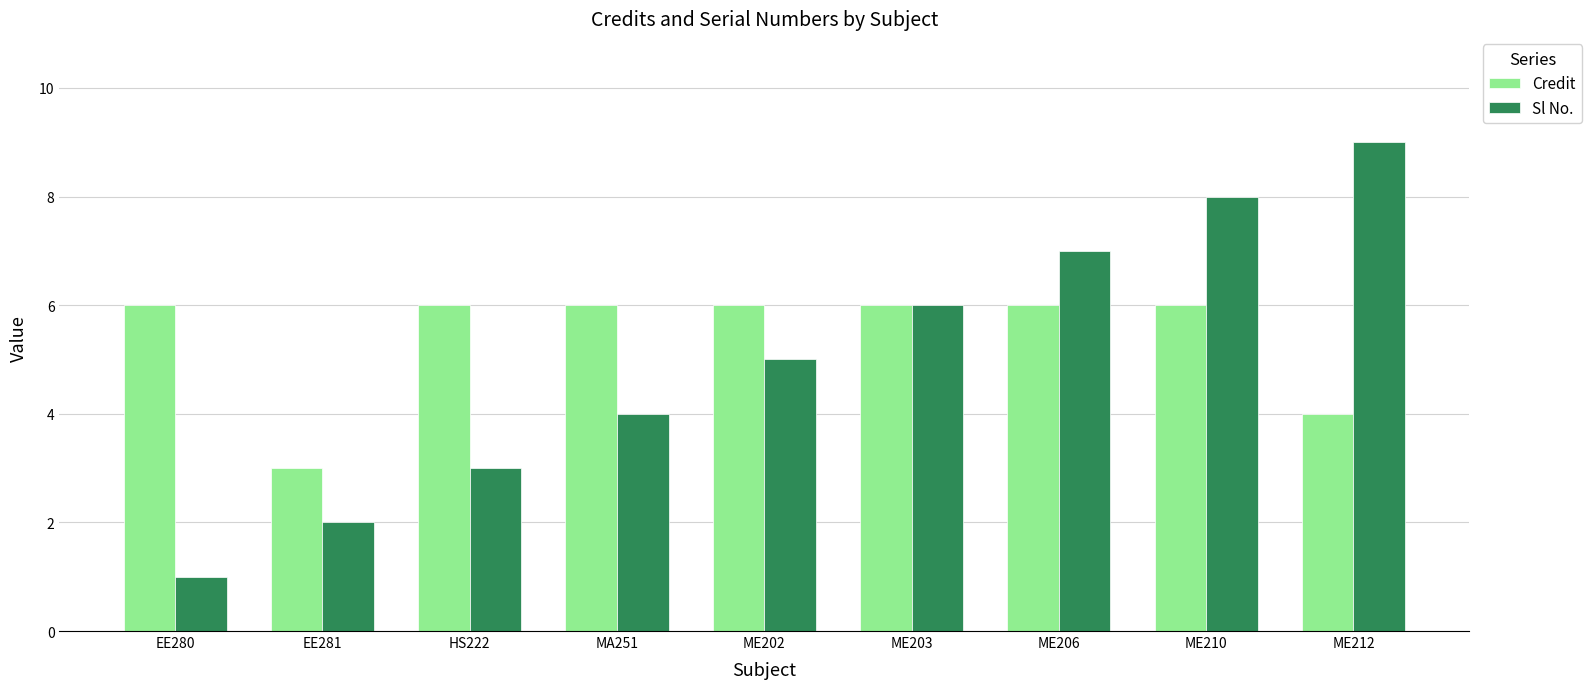

The Sl No. series shows 7 at ME206. True or false?

True